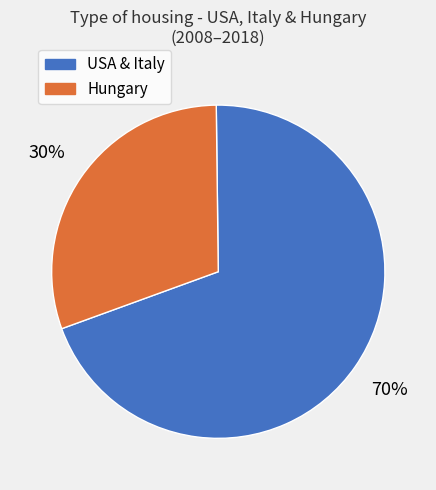

To the nearest percent, what is the average slice percentage?

50%